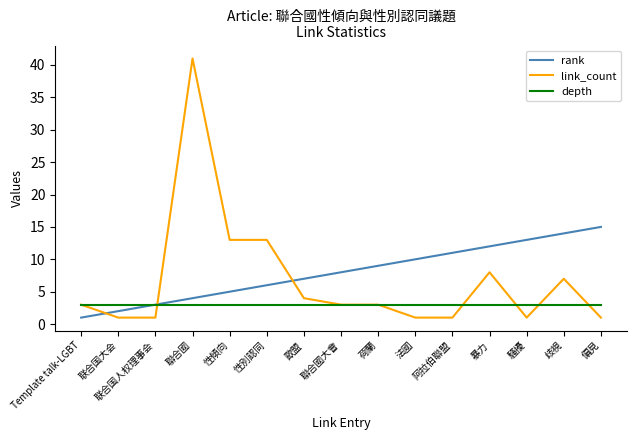

Which series changed the most between 聯合國 and 荷蘭?

link_count